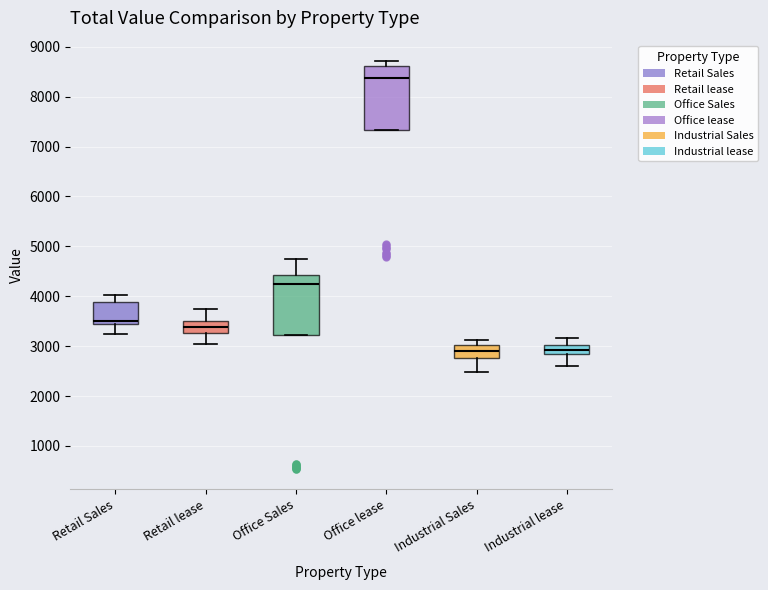

Reading left to right, transcribe this box plot: for each box, give where its median line is, the range the box spans, and where its two whiskers end, as read against the y-axis. The values are not printed on the chart, so give them approximately, as read against the axis.

Retail Sales: median 3500, box 3400 to 3900, whiskers 3200 to 4000
Retail lease: median 3400, box 3300 to 3500, whiskers 3000 to 3700
Office Sales: median 4300, box 3200 to 4400, whiskers 3200 to 4700
Office lease: median 8400, box 7300 to 8600, whiskers 7300 to 8700
Industrial Sales: median 2900, box 2800 to 3000, whiskers 2500 to 3100
Industrial lease: median 2900 (inside the box), box 2900 to 3000, whiskers 2600 to 3200